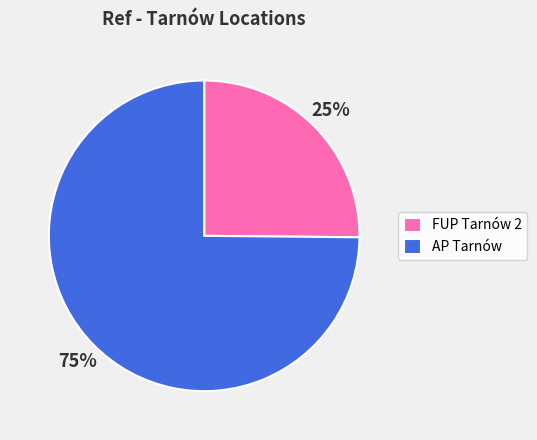

To the nearest percent, what is the combined percentage of FUP Tarnów 2 and AP Tarnów?

100%